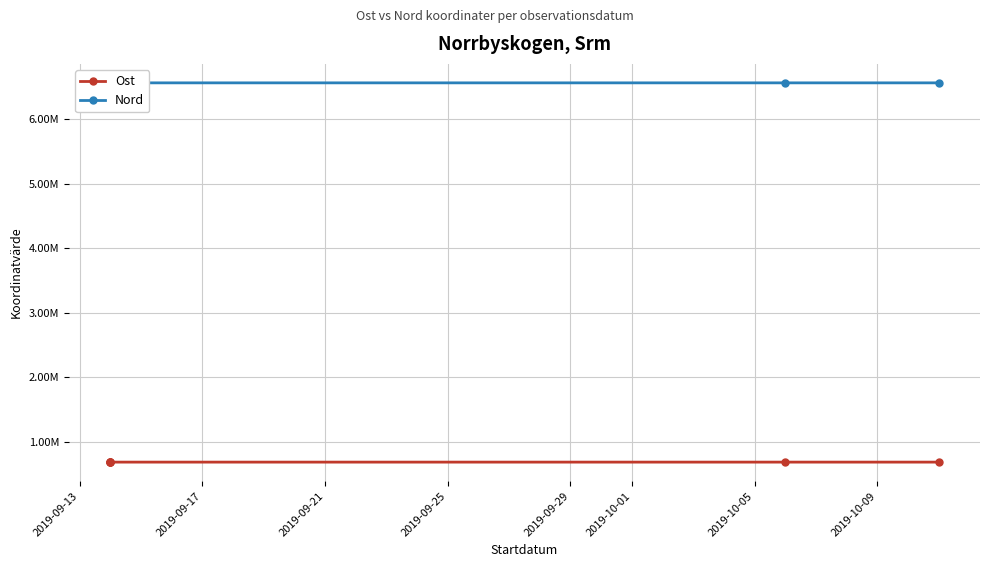

What is the lowest value of the Nord series?

6566027.4